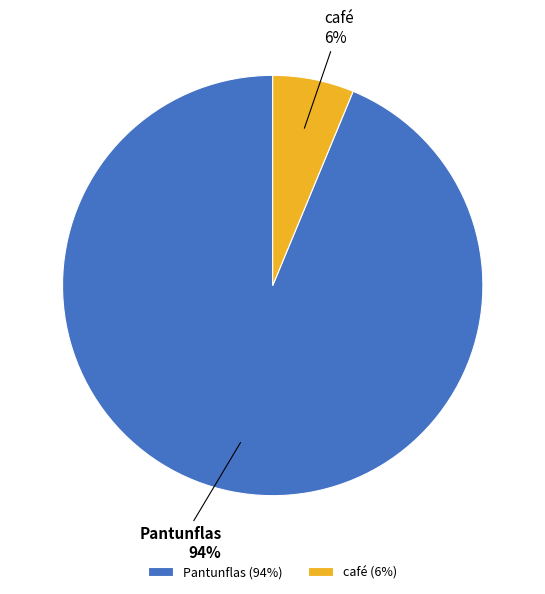

How many slices are in this pie chart?

2